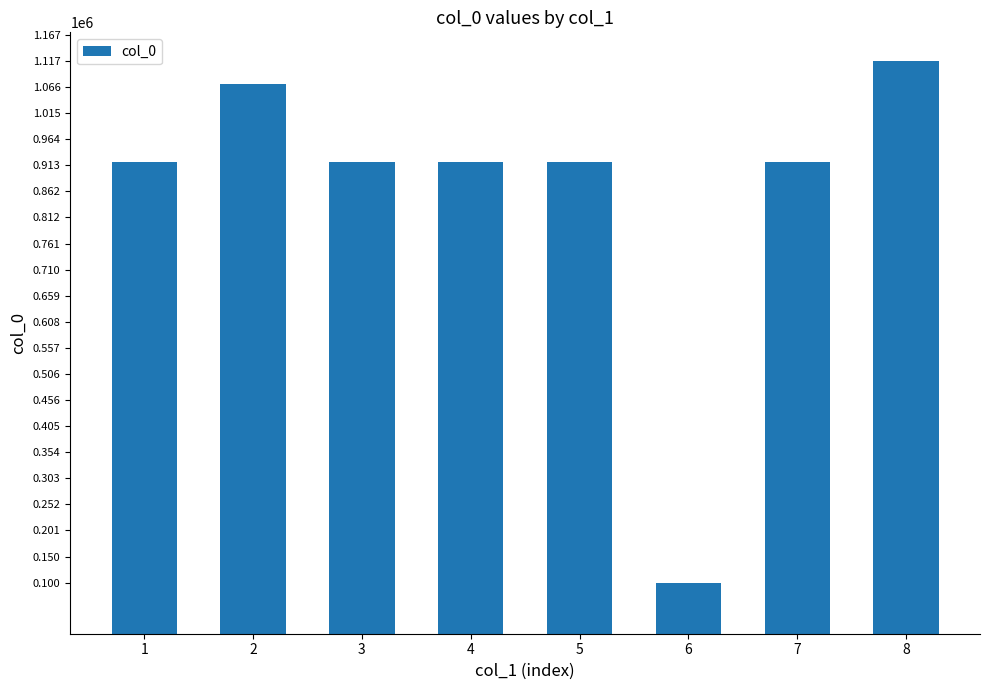

What is the value of the 1st bar from the left?

920560